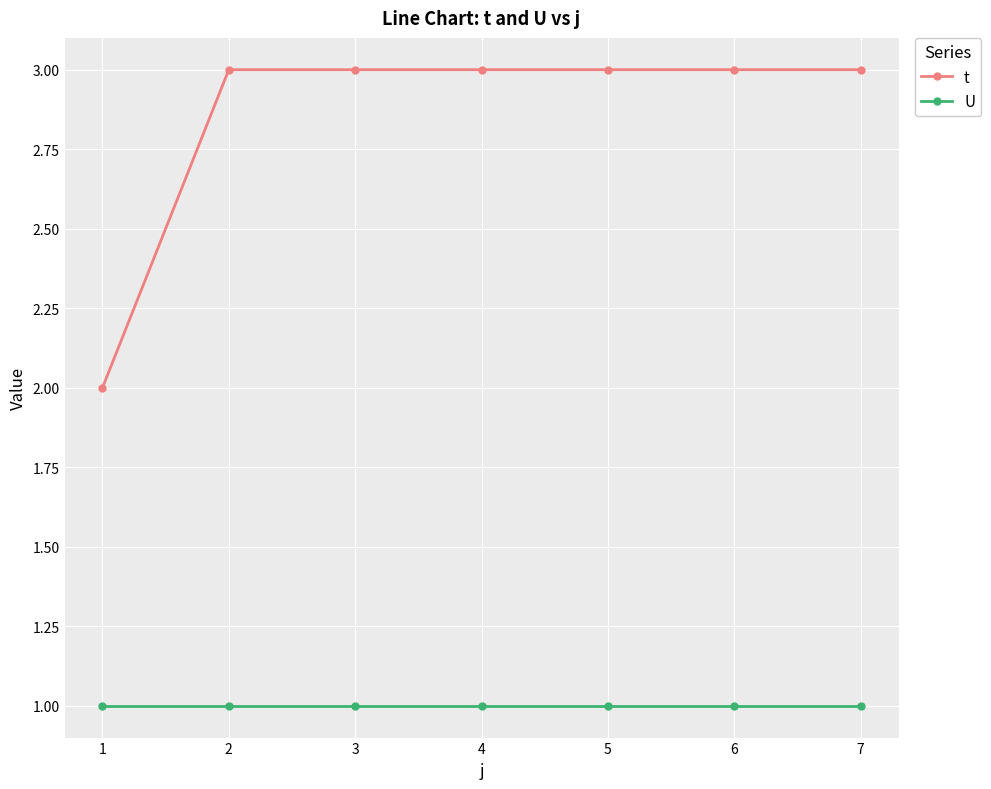

Which series has the largest total across all categories?

t